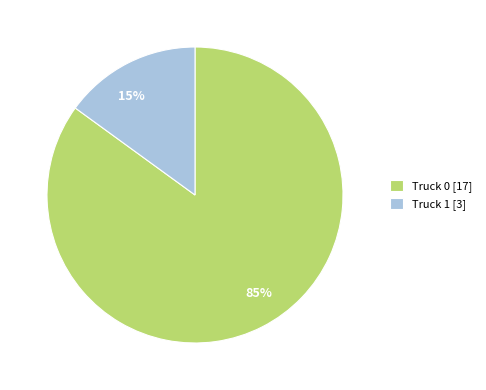

Which slice is the smallest?

Truck 1